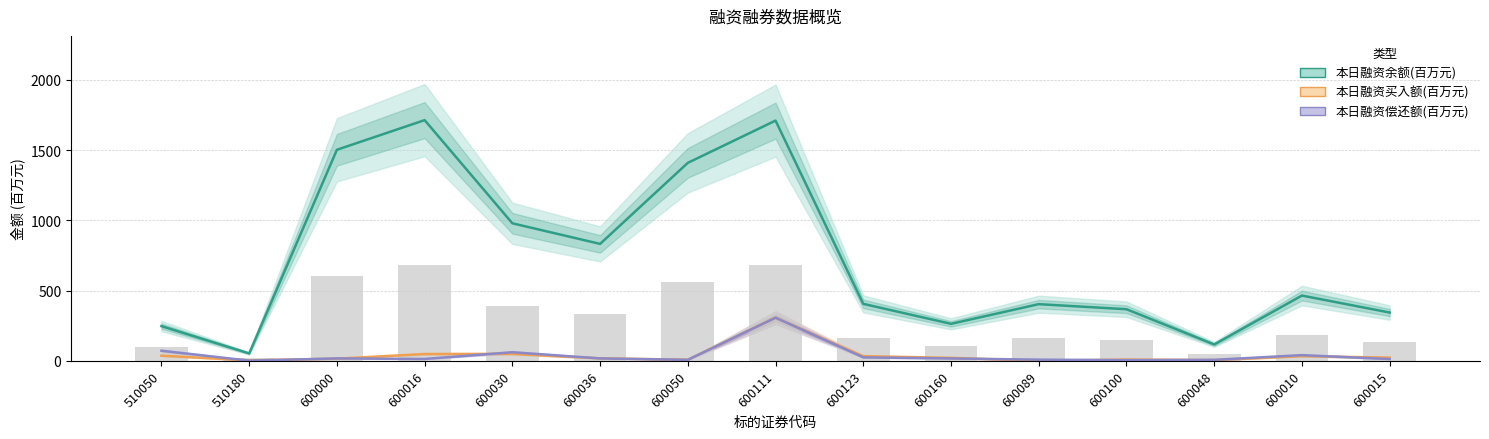

What is the difference between the 本日融资余额(百万元) values at 600000 and 600036?

669.7